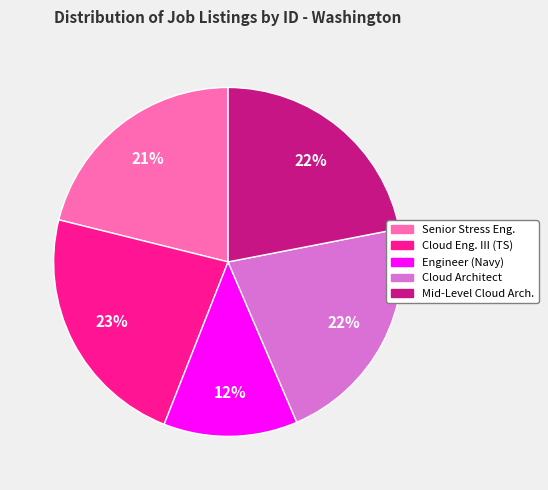

Is there a majority slice in this chart?

No